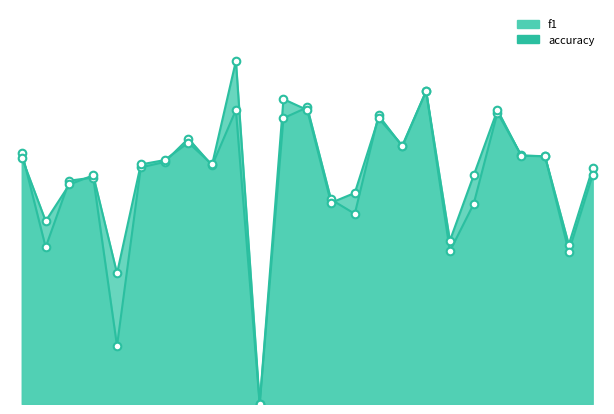

What are all the series names shown in the legend?

f1, accuracy